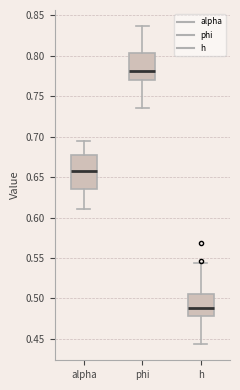

Reading left to right, transcribe this box plot: for each box, give where its median line is, the range the box spans, and where its two whiskers end, as read against the y-axis. The values are not printed on the chart, so give them approximately, as read against the axis.

alpha: median 0.660, box 0.635 to 0.675, whiskers 0.610 to 0.695
phi: median 0.780, box 0.770 to 0.805, whiskers 0.735 to 0.835
h: median 0.490, box 0.480 to 0.505, whiskers 0.445 to 0.545